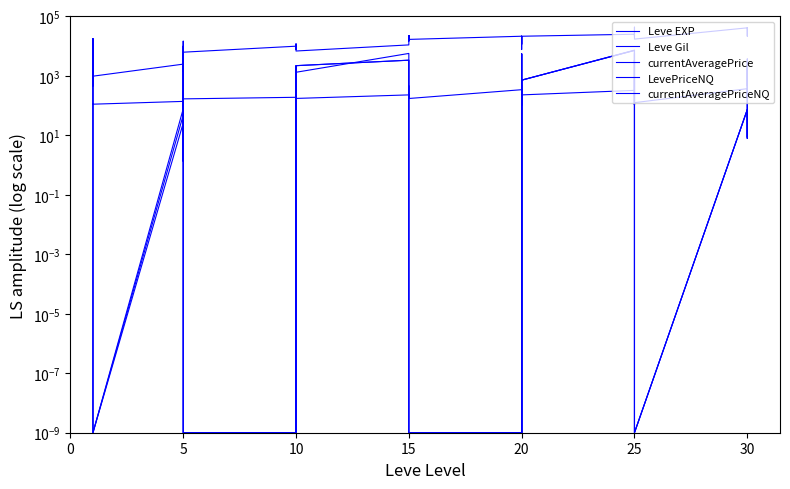

What is the sum of the currentAveragePriceNQ values at 10 and 19?

108.3